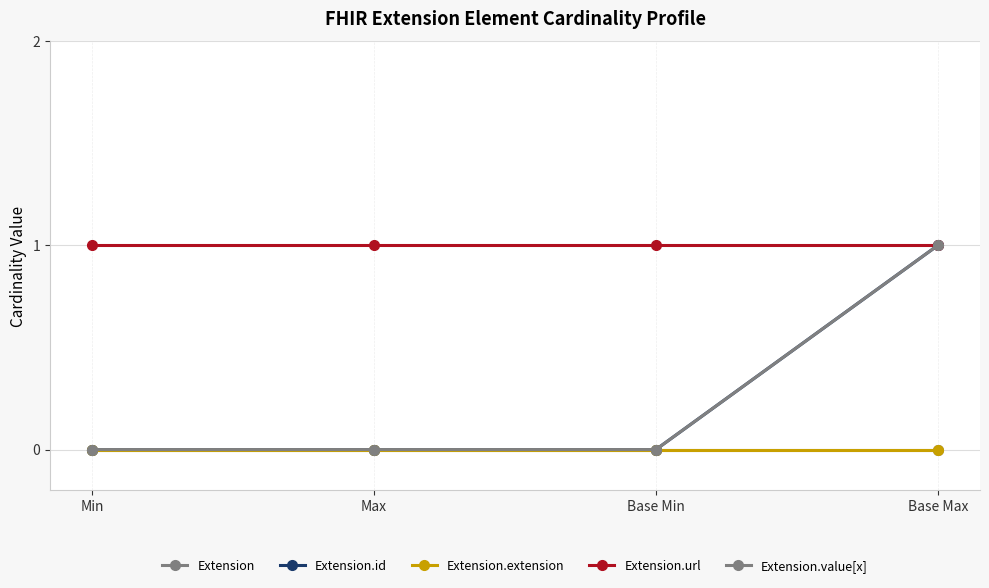

List the series in order of their peak value, highest first.

Extension.id, Extension.url, Extension.value[x], Extension, Extension.extension